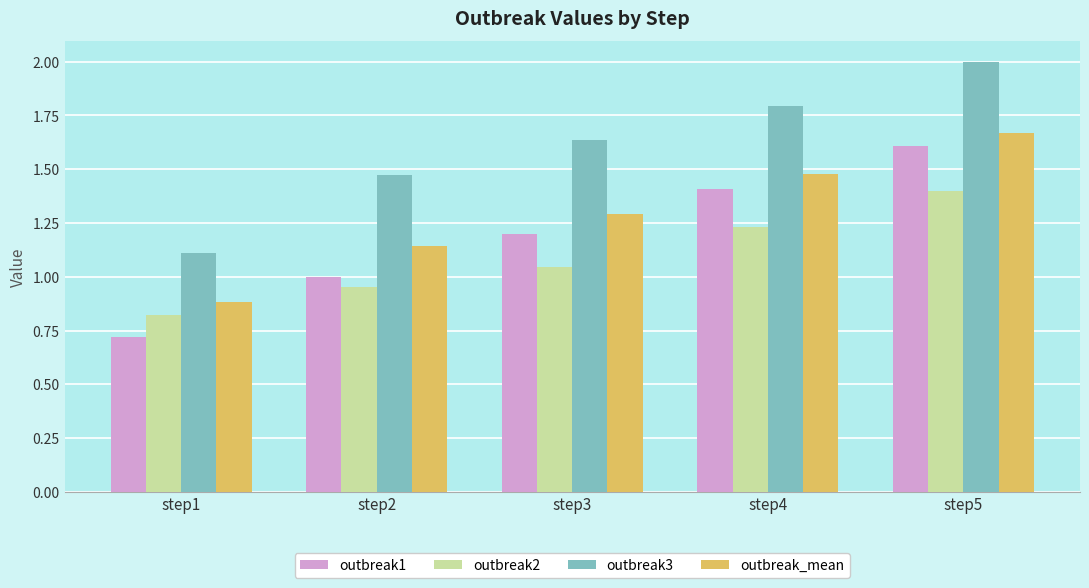

At how many categories does at least one series exceed 0?

5